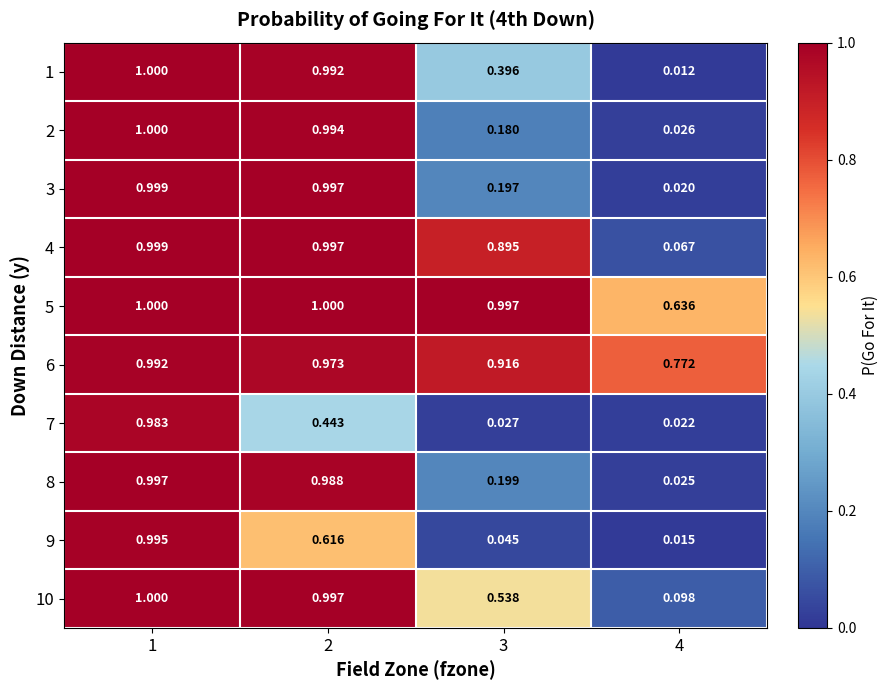

Which series changed the most between 3 and 4?

4